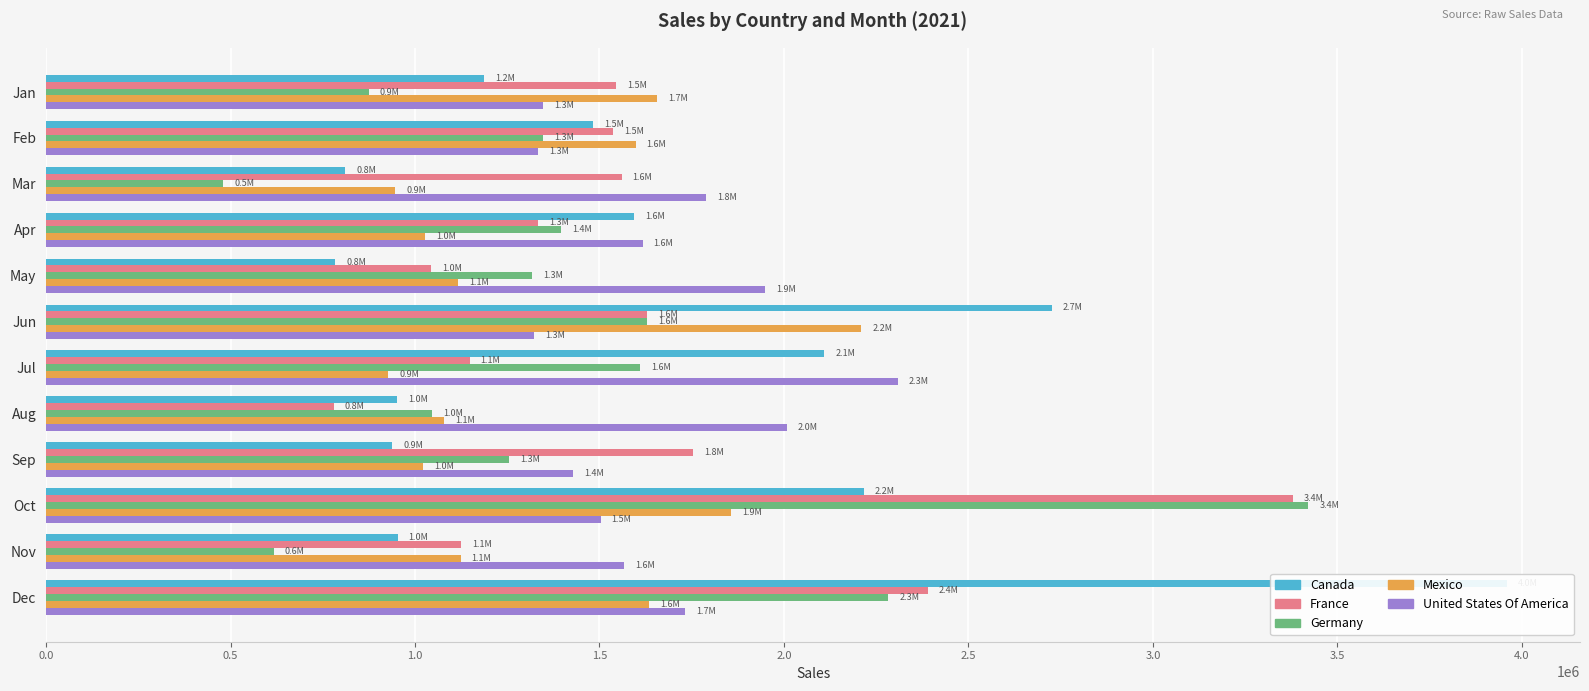

Which has a higher value, May or Mar?

Mar